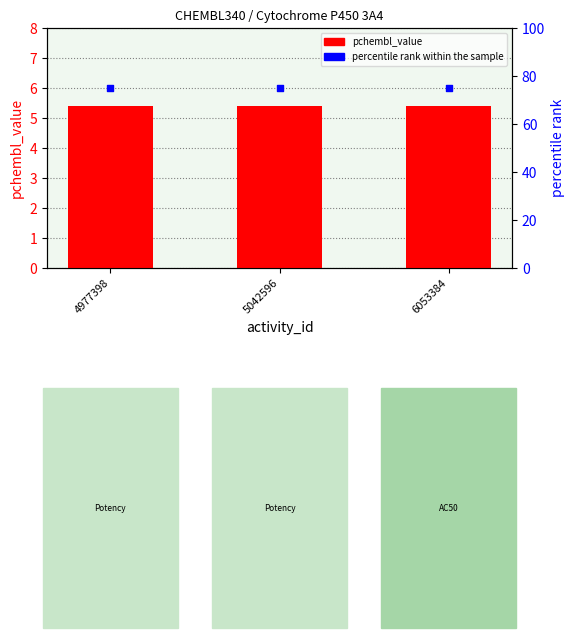

What is the total value across all series at 6053384?

80.4